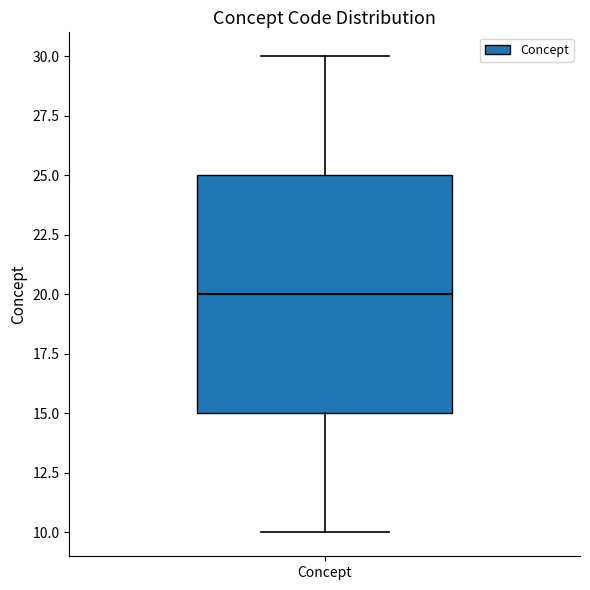

Transcribe this box plot: give where the median line is, the range the box spans, and where the two whiskers end, as read against the y-axis. The values are not printed on the chart, so give them approximately, as read against the axis.

median 20, box 15 to 25, whiskers 10 to 30